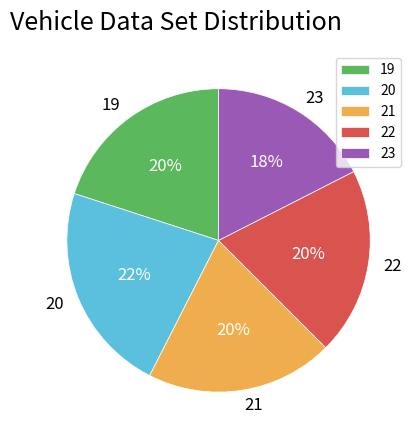

To the nearest percent, what is the combined percentage of 21 and 20?

42%